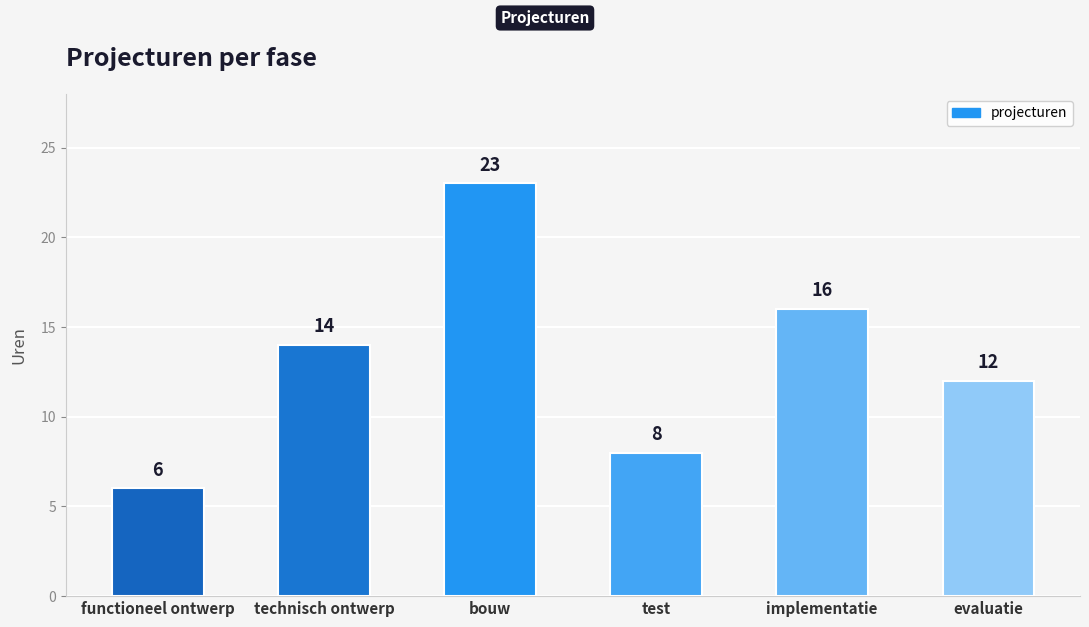

Reading left to right, list all the values displayed in this chart.

functioneel ontwerp=6	technisch ontwerp=14	bouw=23	test=8	implementatie=16	evaluatie=12